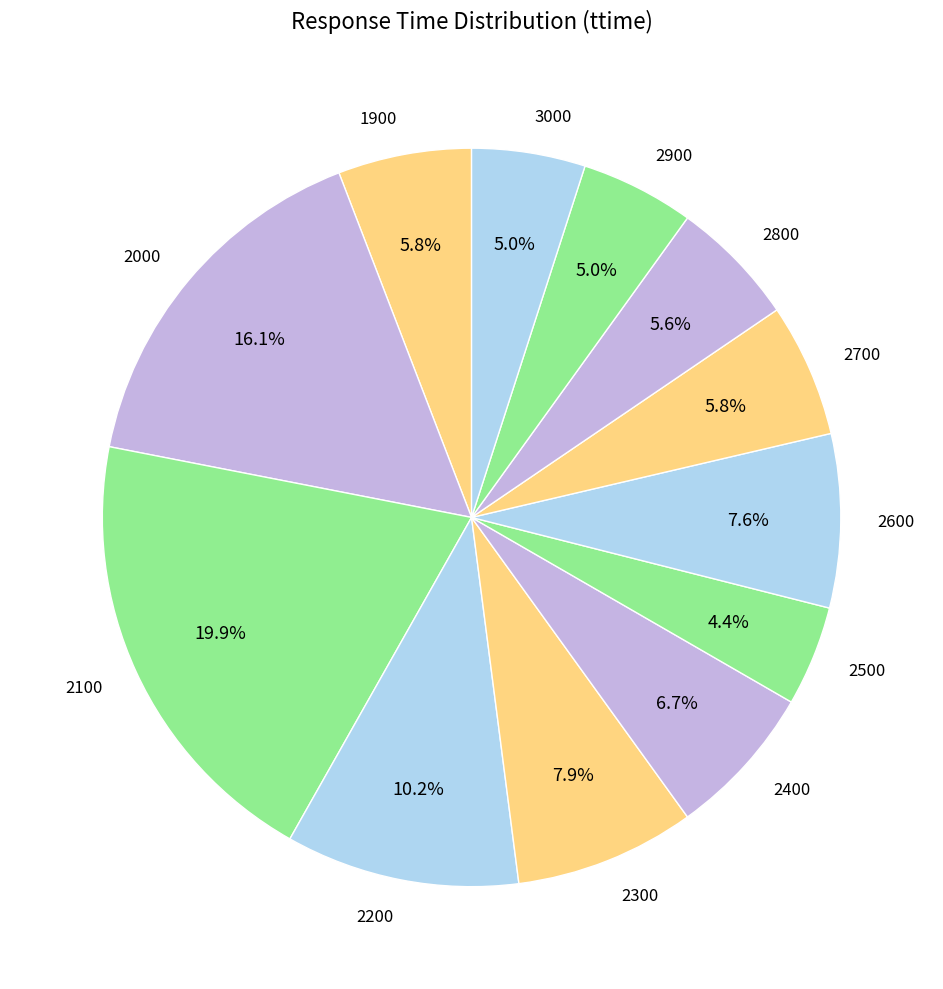

Is there a majority slice in this chart?

No